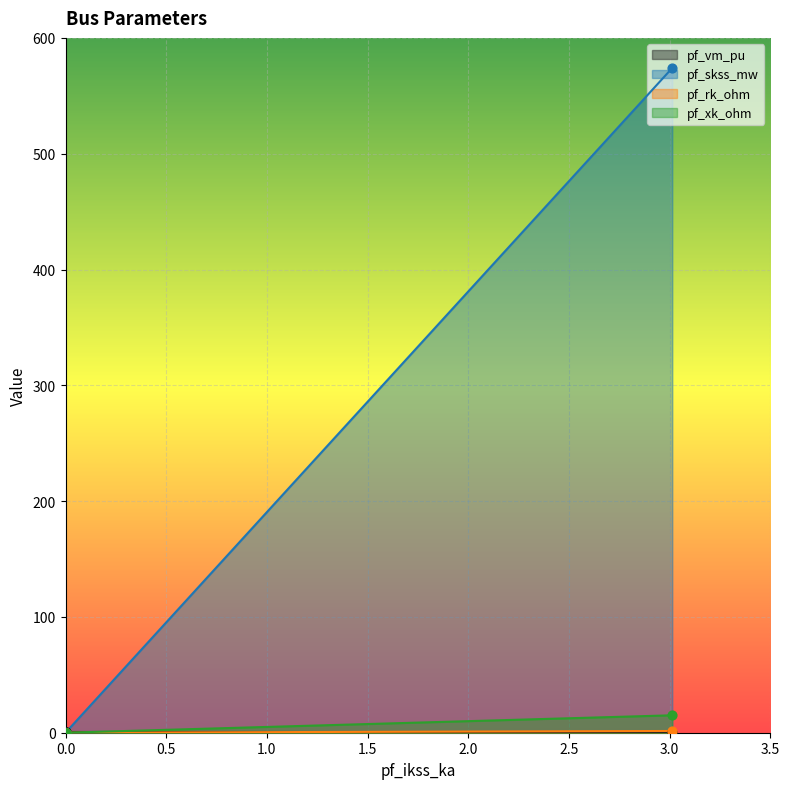

Which series has the largest Y range (max minus min)?

pf_skss_mw